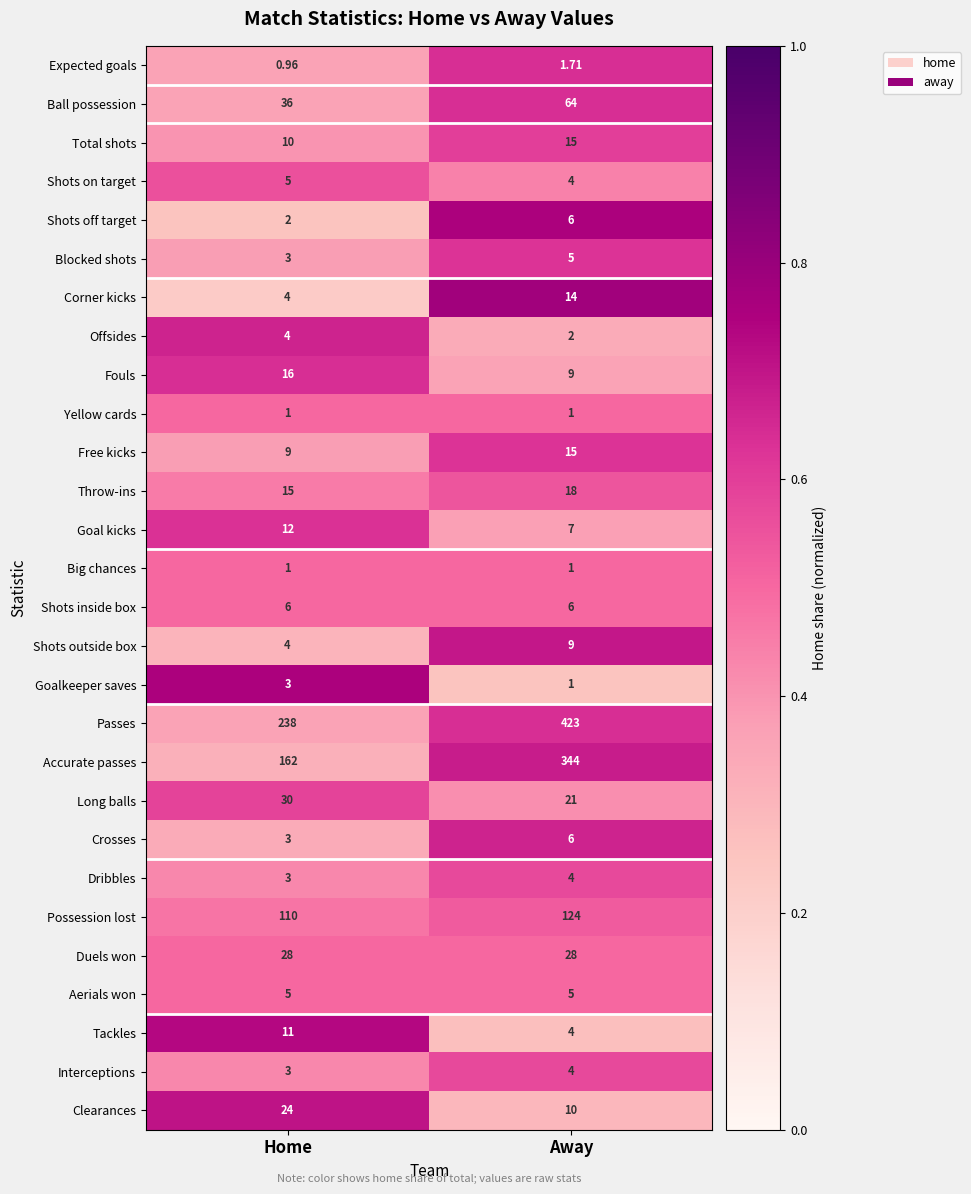

What is the difference between the highest and lowest values at Away?

422.0